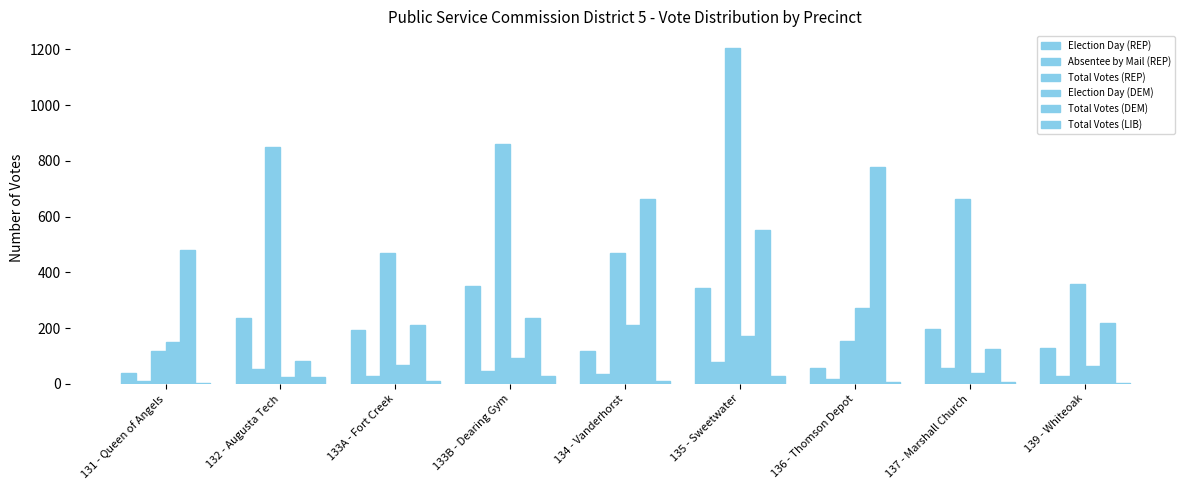

At 135 - Sweetwater, list the series in order from largest to smallest.

Total Votes (REP), Total Votes (DEM), Election Day (REP), Election Day (DEM), Absentee by Mail (REP), Total Votes (LIB)